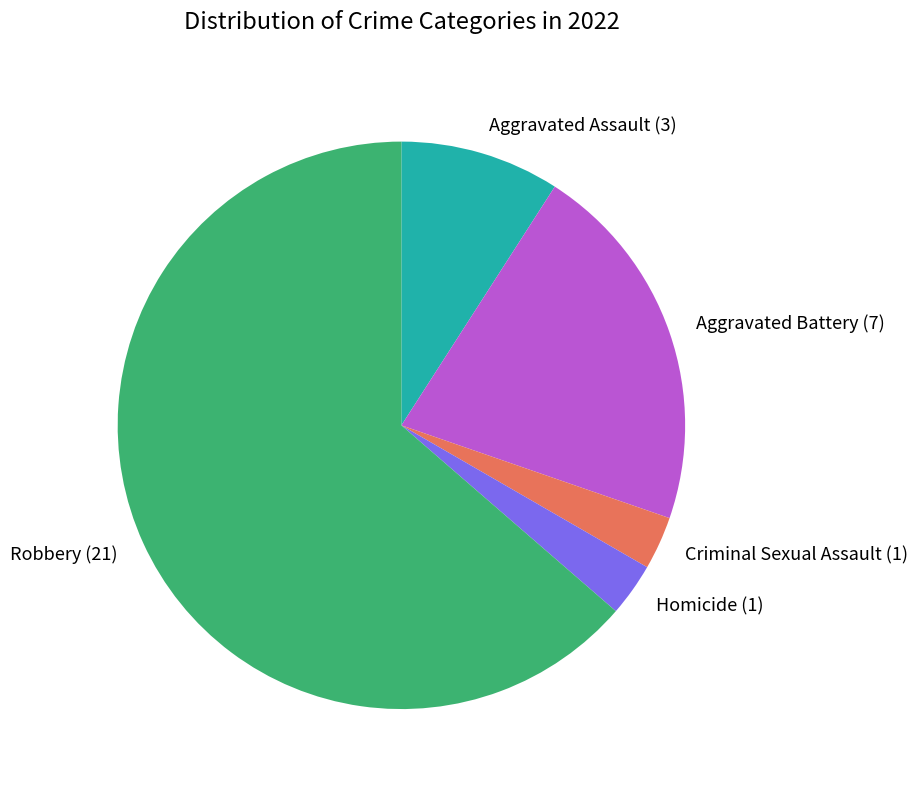

True or false: Homicide accounts for 18% of the total.

False